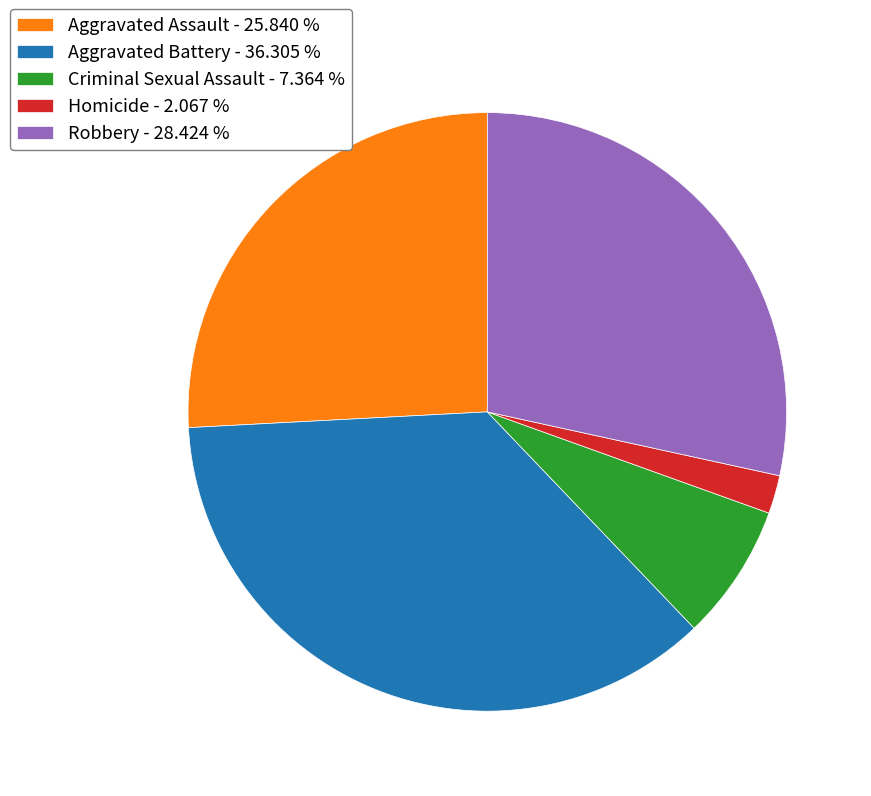

Rank the categories by value from highest to lowest.

Aggravated Battery, Robbery, Aggravated Assault, Criminal Sexual Assault, Homicide